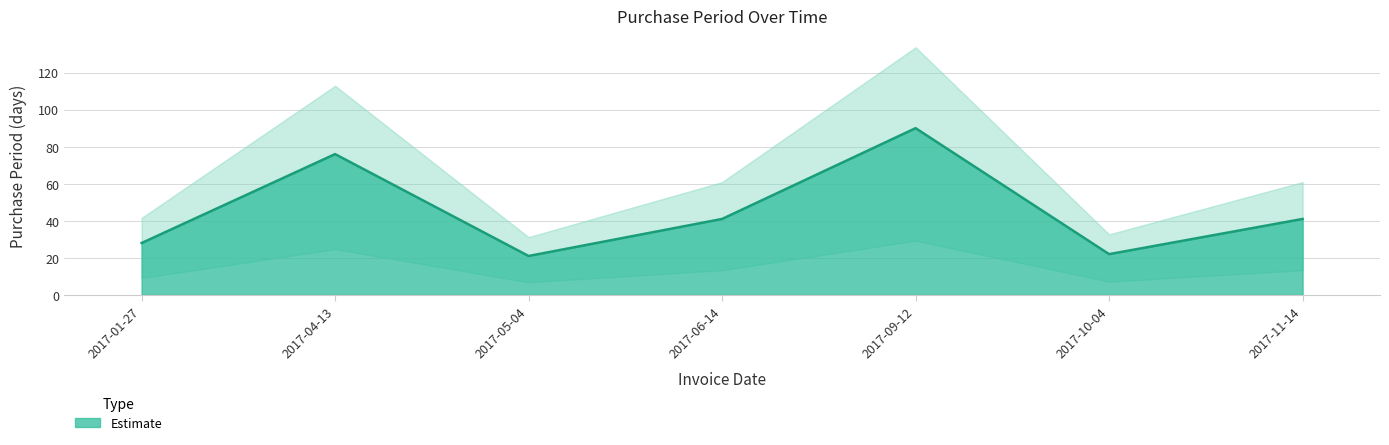

What position from the left is 2017-01-27?

1